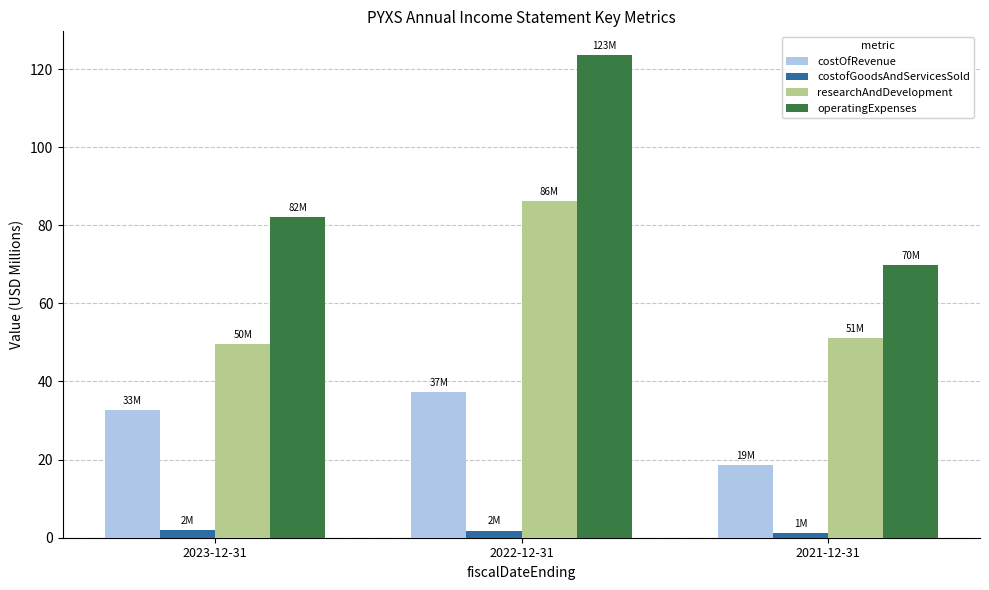

List the series in order of their overall mean, lowest first.

costofGoodsAndServicesSold, costOfRevenue, researchAndDevelopment, operatingExpenses